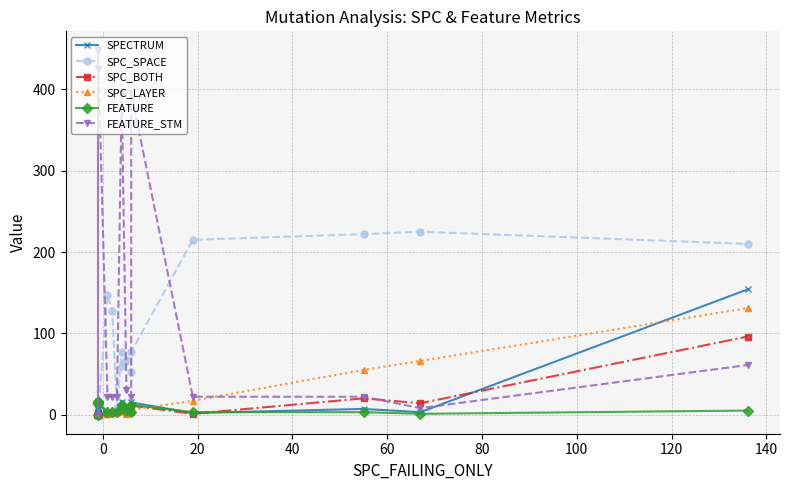

True or false: FEATURE and SPC_BOTH intersect in this chart.

True